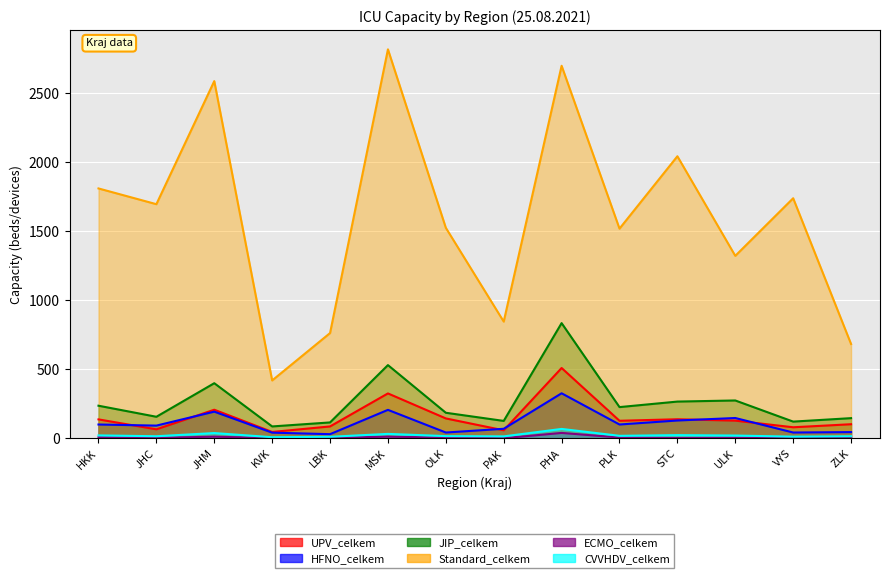

At which label does CVVHDV_celkem reach its peak?

PHA